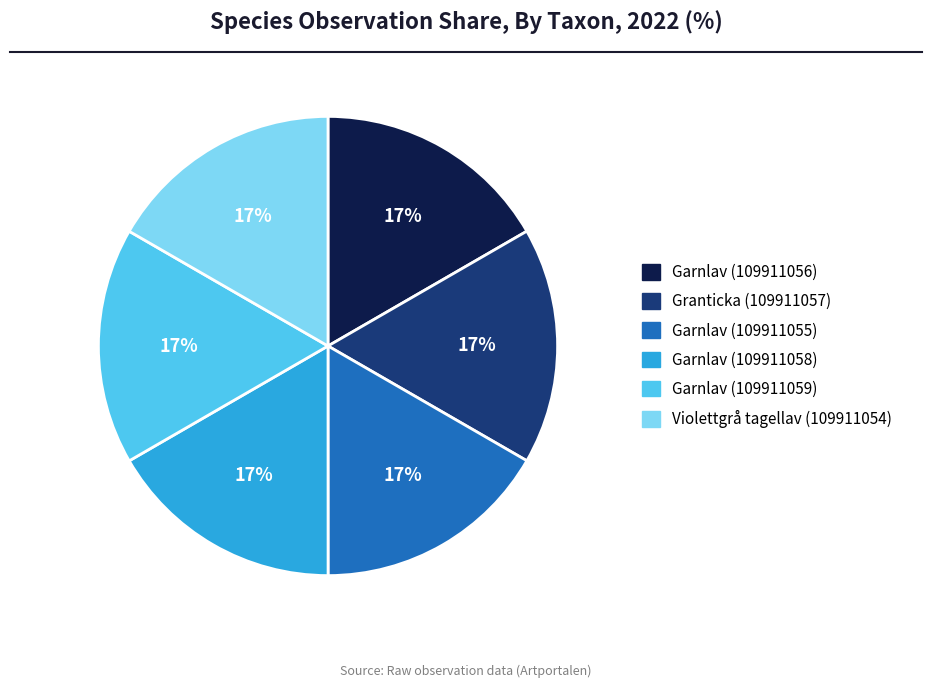

Is there any slice that represents more than half of the pie?

No